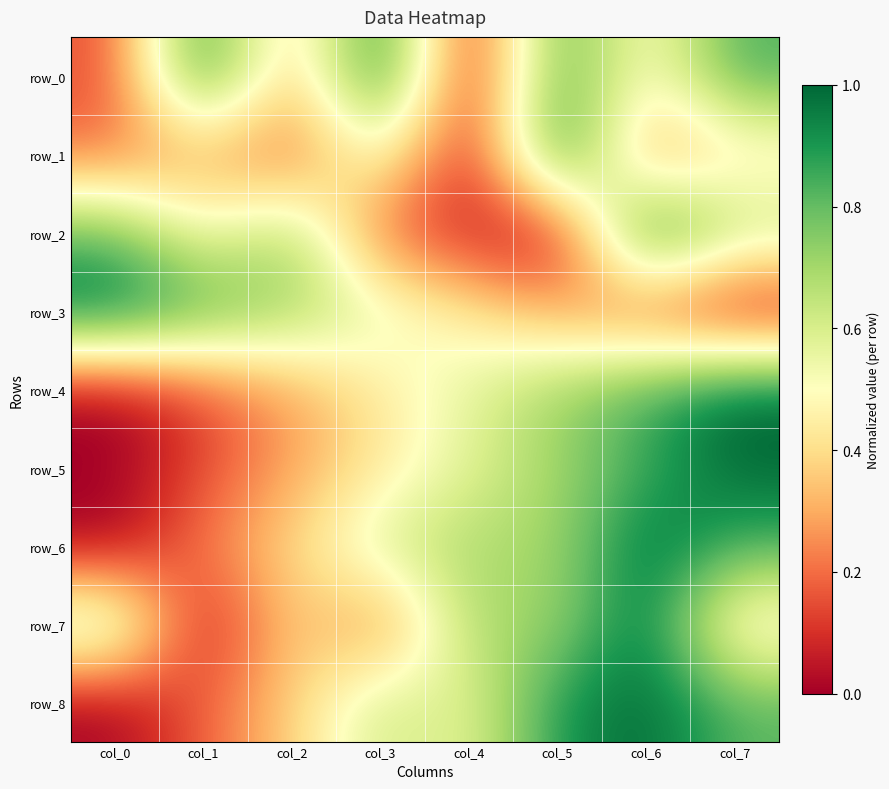

What is the spread (max minus min) of values at col_4?

0.7